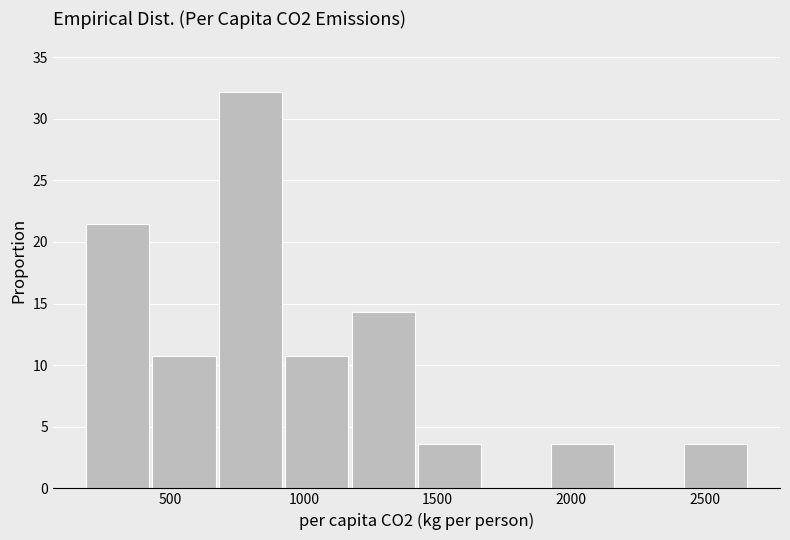

Over which range of the x-axis is the bar tallest?

700 to 900